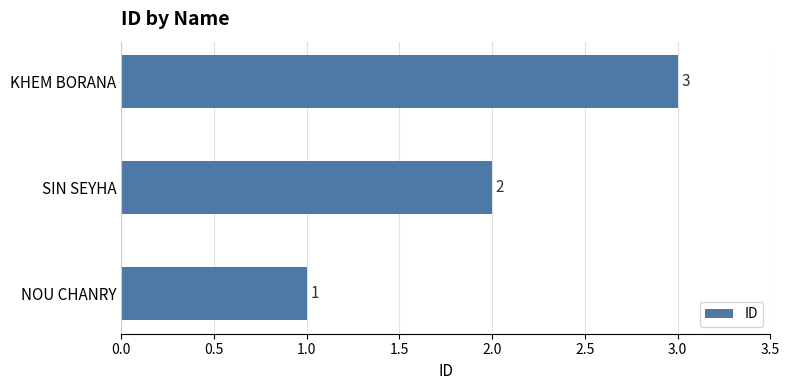

List the labels in order of value, smallest first.

NOU CHANRY, SIN SEYHA, KHEM BORANA